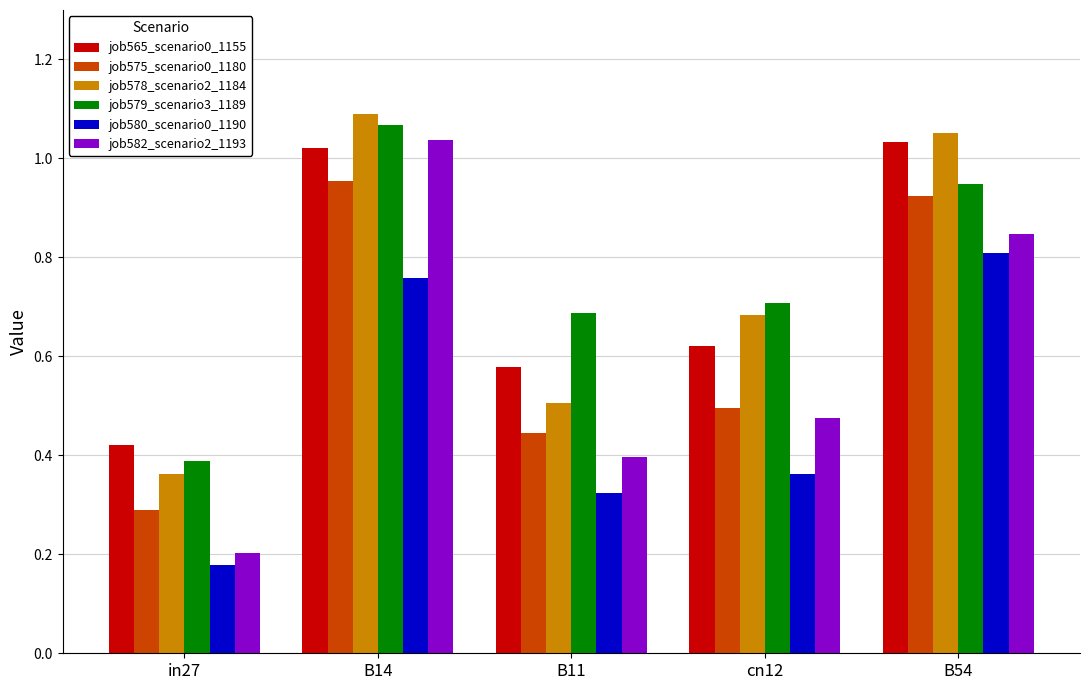

How many bars are there in each group?

6